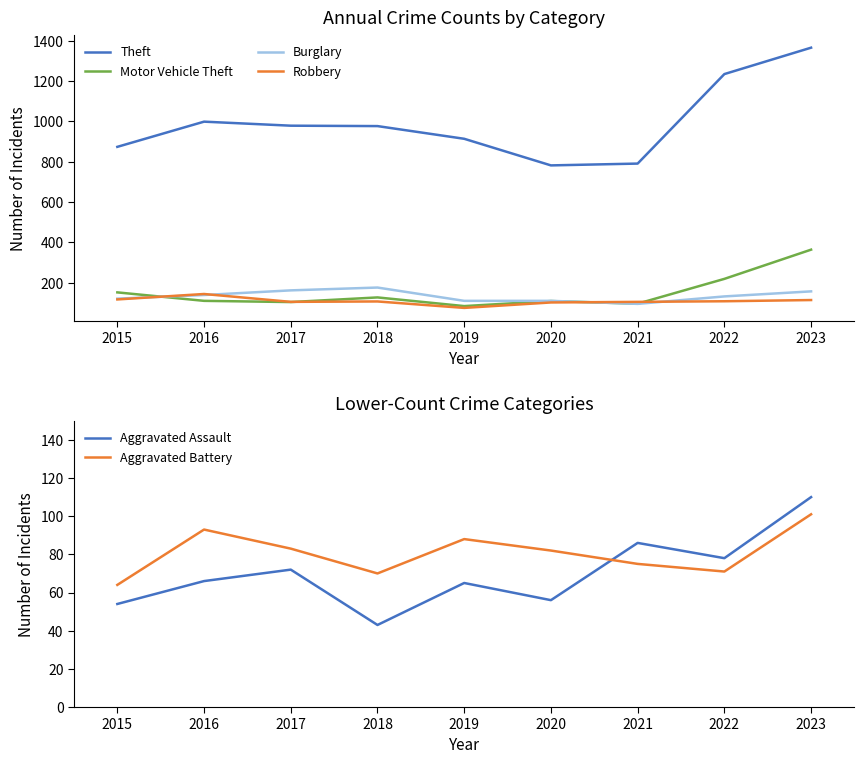

How many times do Aggravated Battery and Robbery cross each other?

2